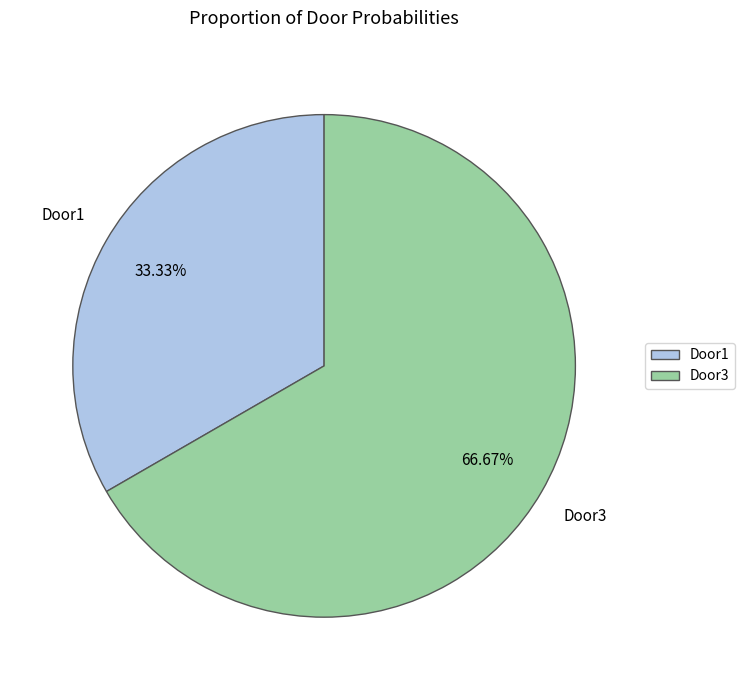

How many segments does this pie chart have?

2